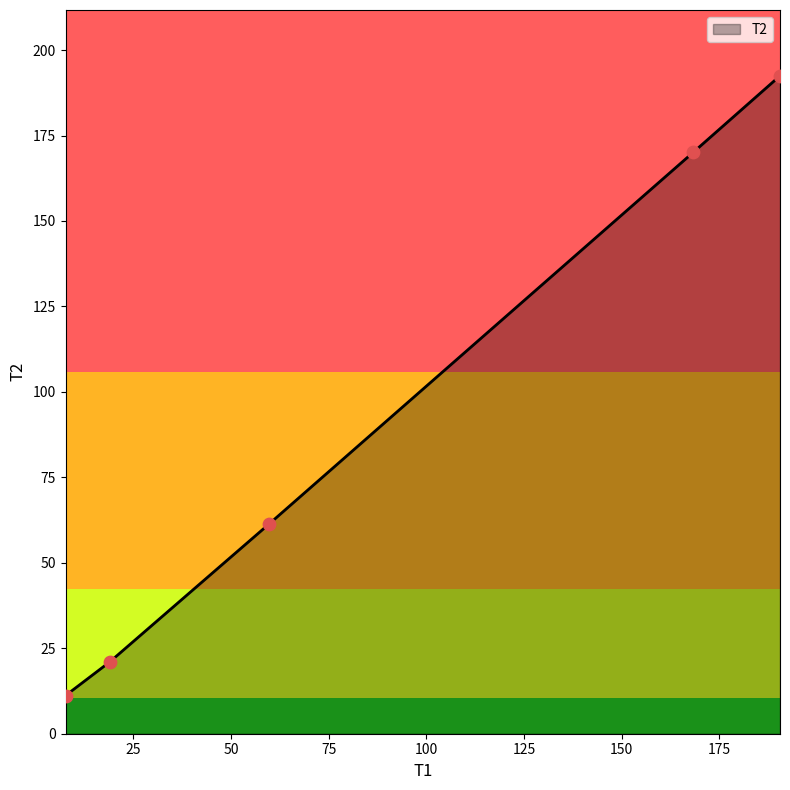

What is the minimum value shown in the chart?

11.2